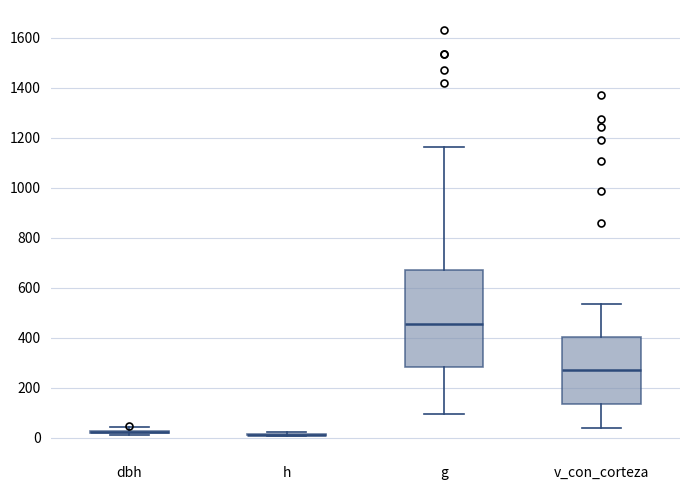

Reading left to right, read every box against the y-axis: the position of its median line, the range the box covers, and the ends of its whiskers. The values are not printed on the chart, so give them approximately, as read against the axis.

dbh: box collapsed to a line at 20, whiskers 20 to 40
h: box collapsed to a line at 20, whiskers 0 to 20
g: median 460, box 280 to 680, whiskers 100 to 1160
v_con_corteza: median 280, box 140 to 400, whiskers 40 to 540